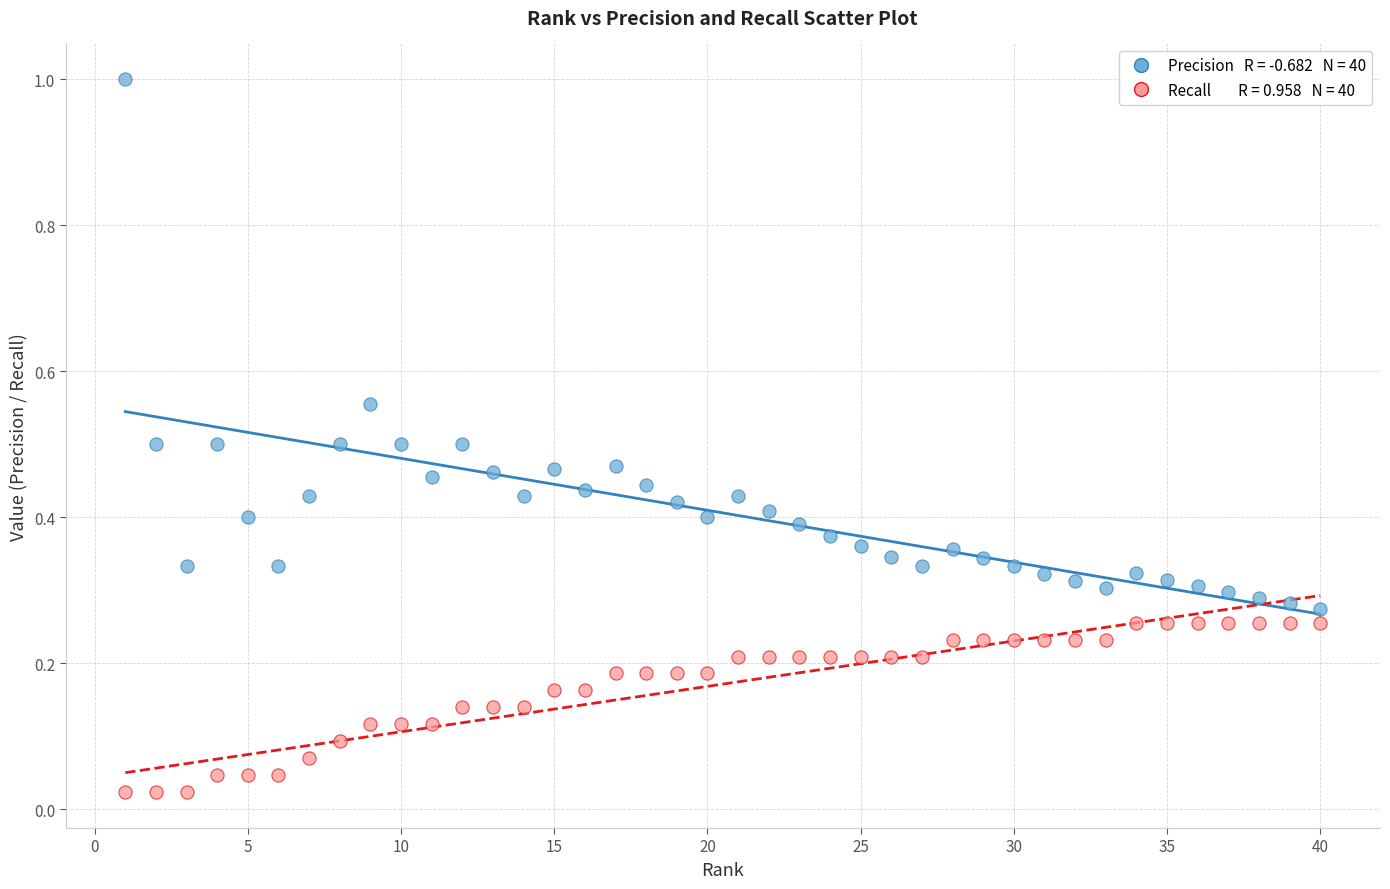

Across all data points, what is the range of X values (max minus min)?

39.0